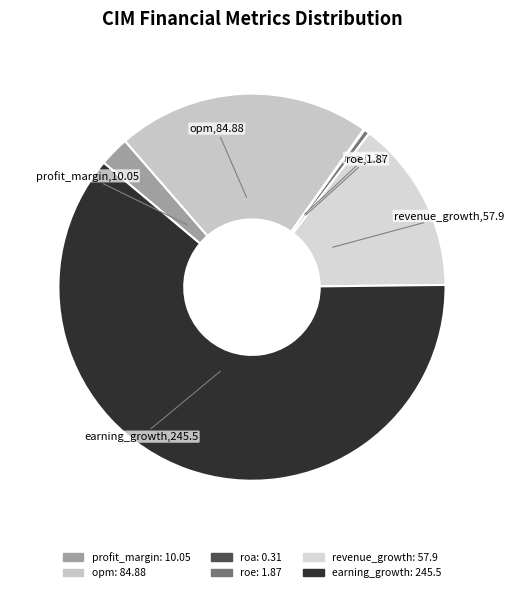

Combined, do profit_margin and opm account for over 50%?

No